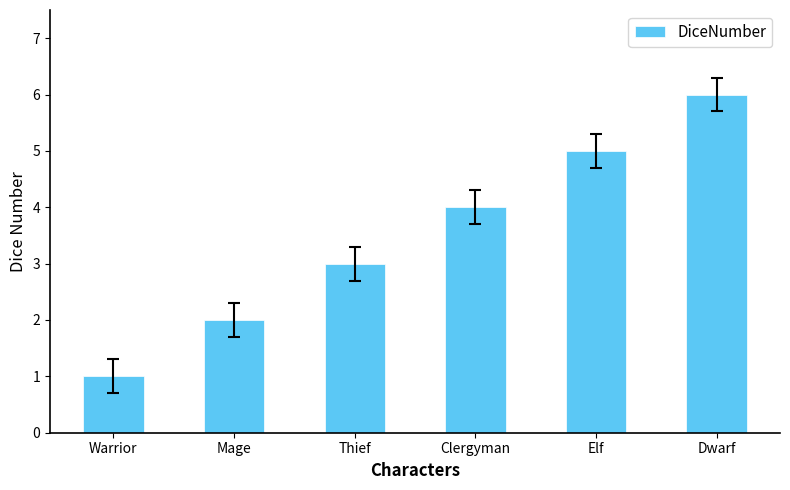

How many data points does each series have?

6